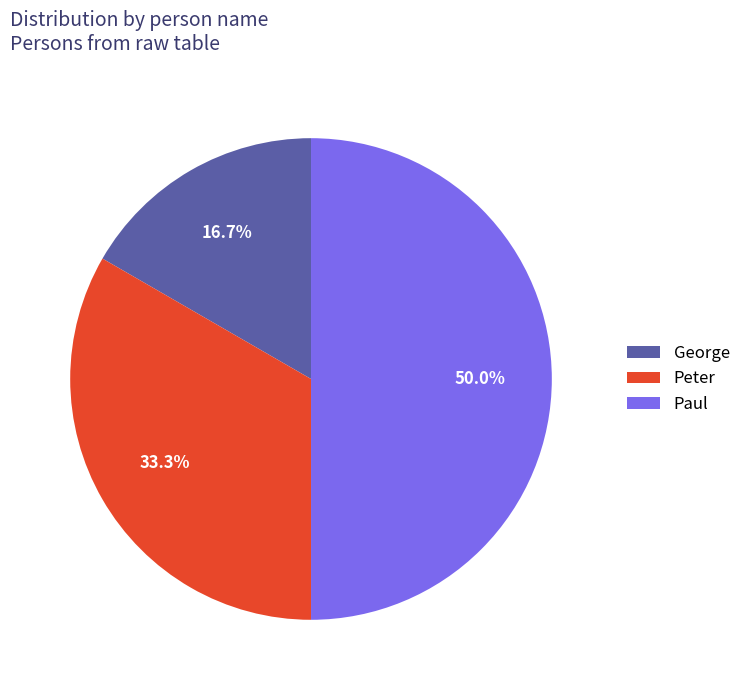

To the nearest percent, what portion does Peter represent?

33%